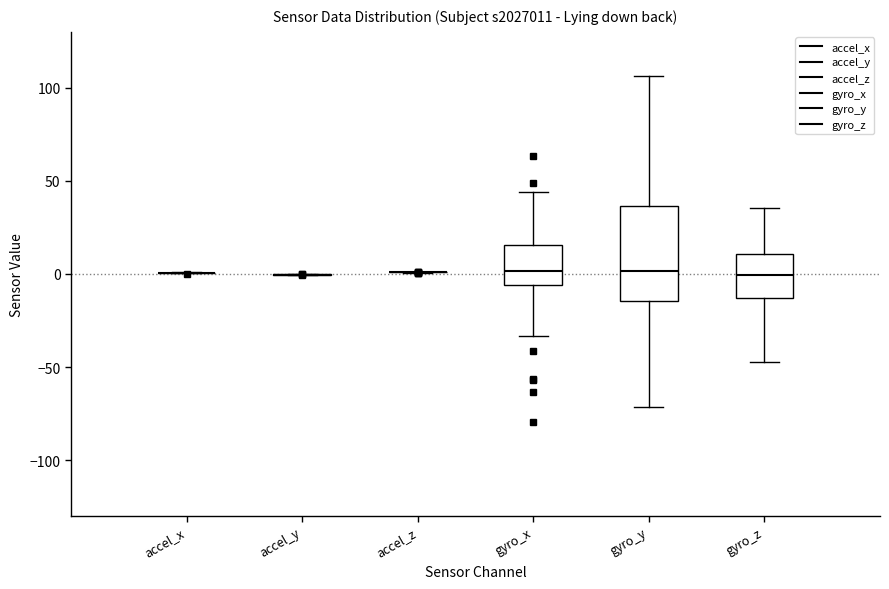

Comparing the boxes themselves (not the whiskers), which one is the tallest?

gyro_y